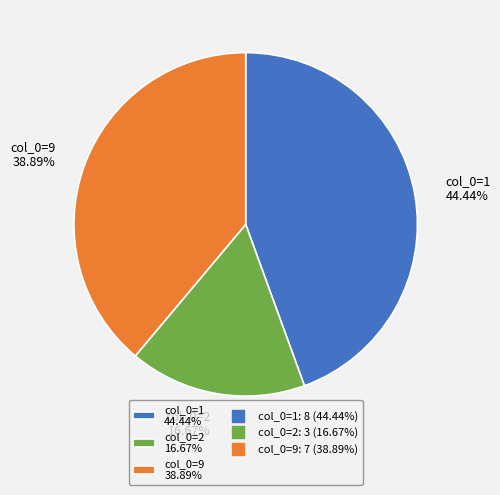

Is there a majority slice in this chart?

No